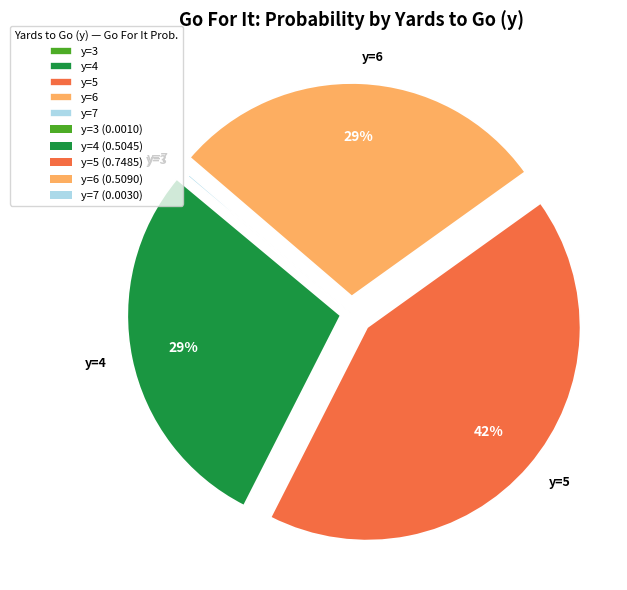

Does y=6 represent more than half of the total?

No